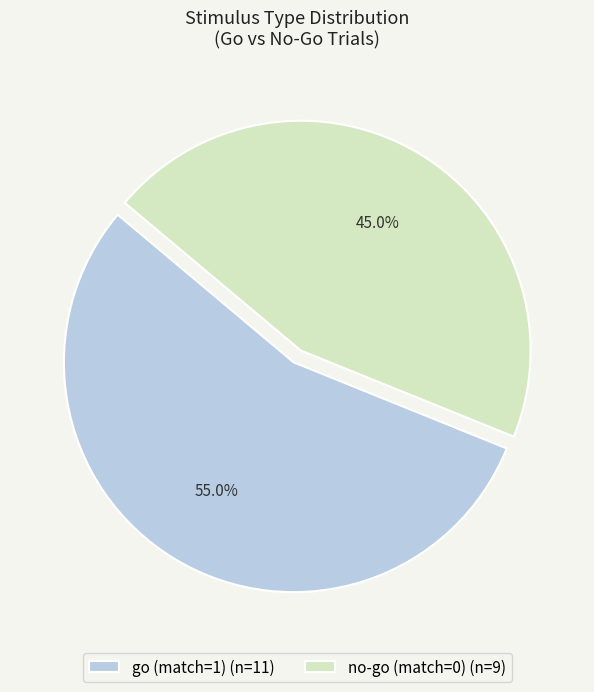

Count the number of slices in the pie.

2